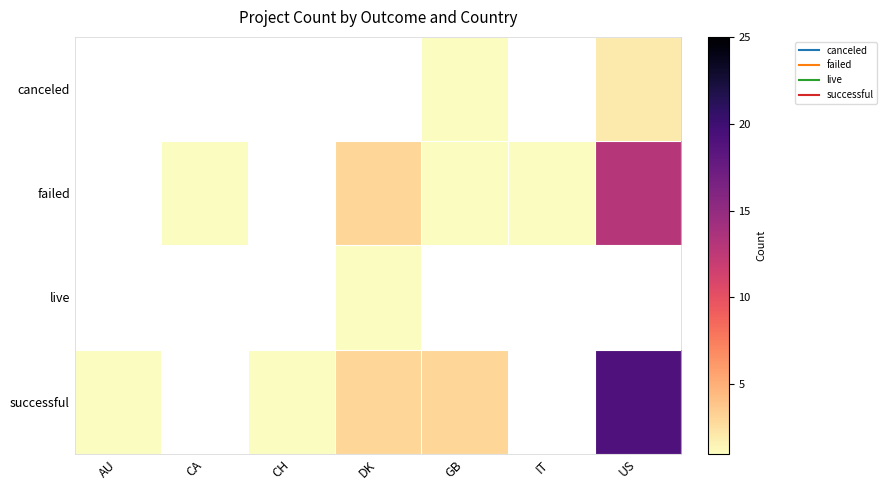

How many positive values does the successful series have?

5